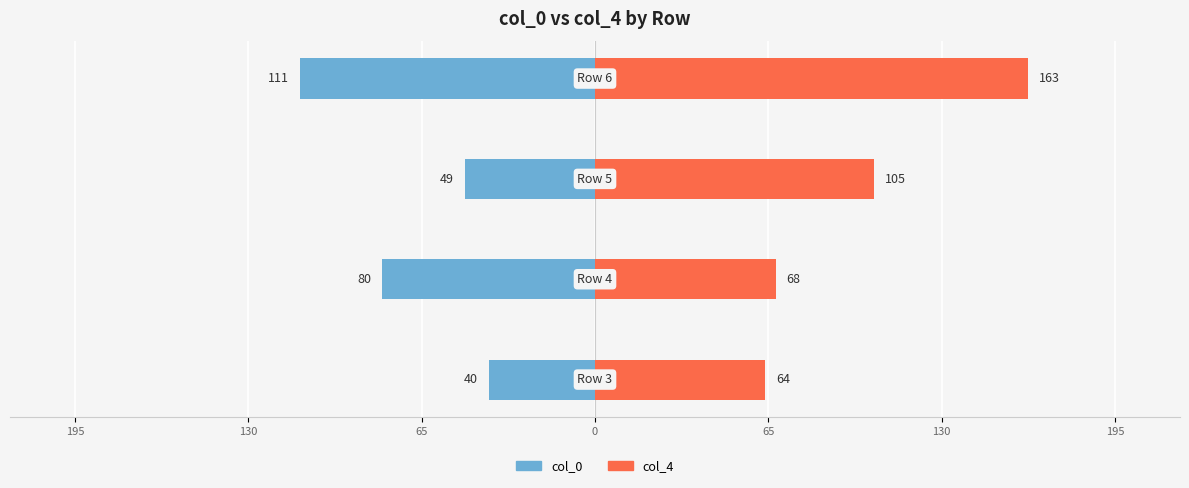

The col_0 series shows -69 at 0. True or false?

False